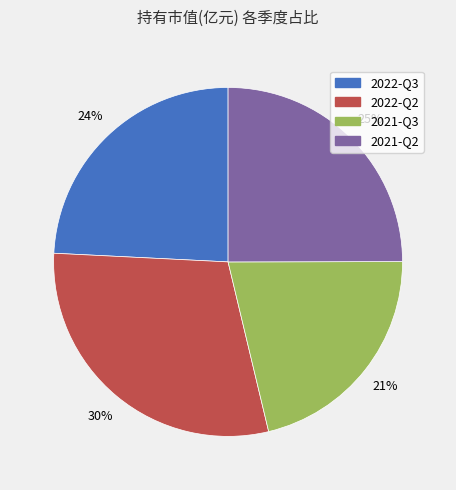

Rank the categories by value from highest to lowest.

2022-Q2, 2021-Q2, 2022-Q3, 2021-Q3